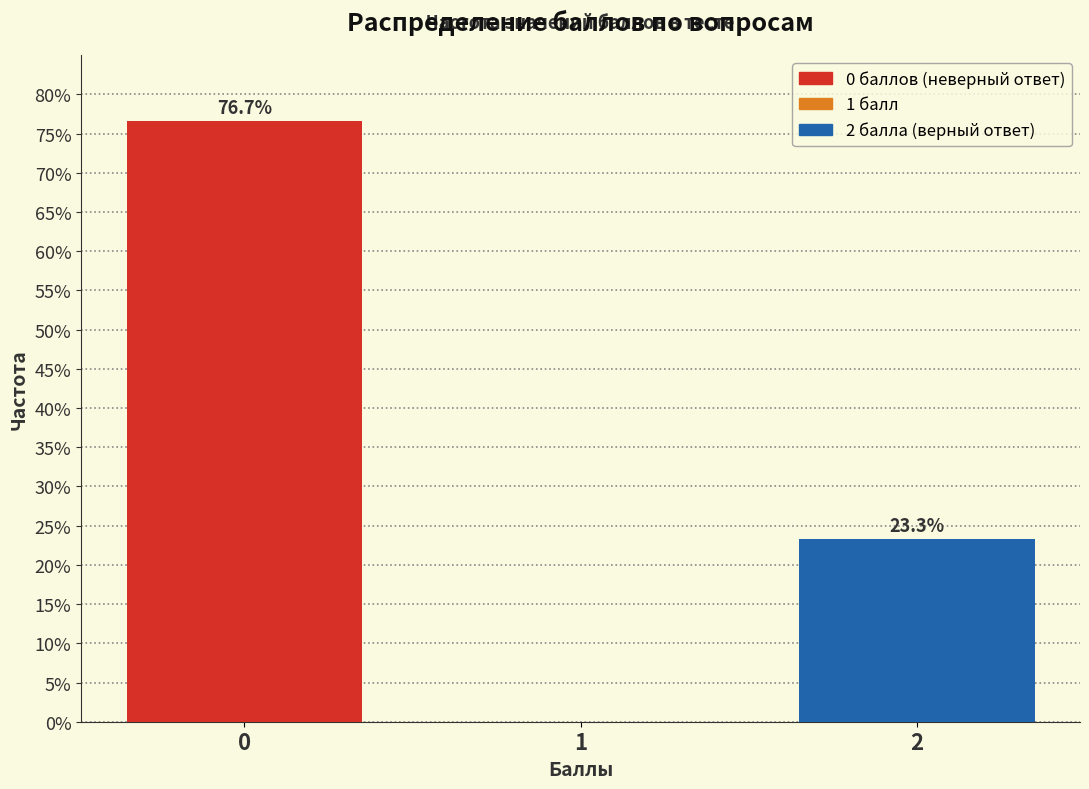

What value does the data have at 0?

76.7